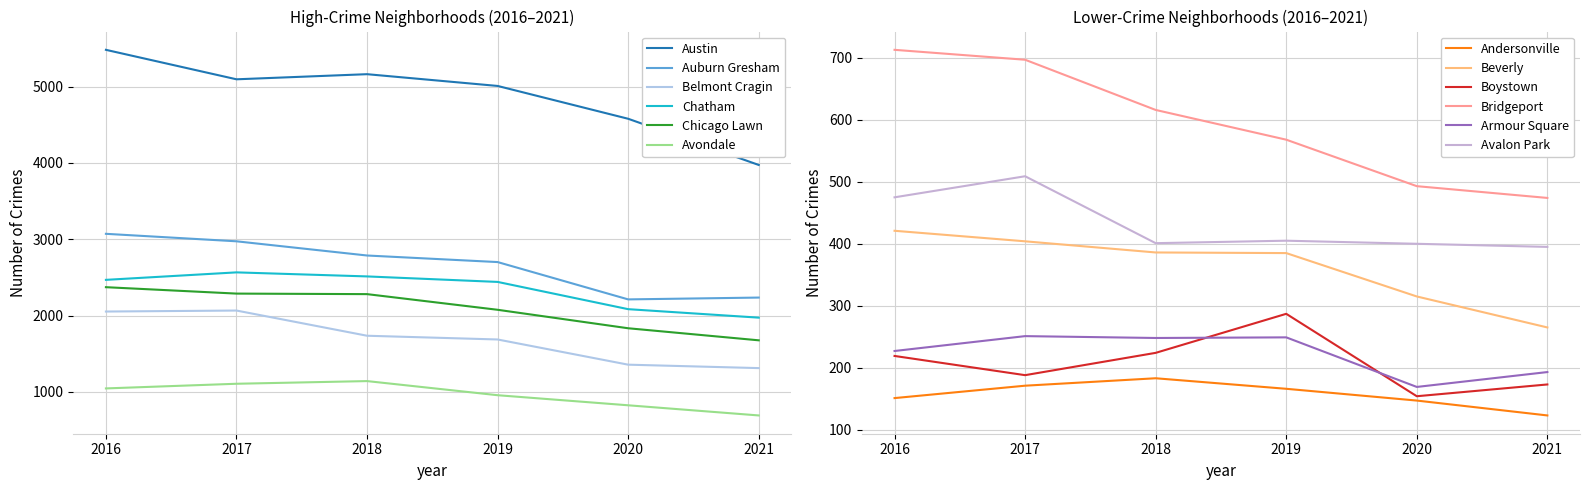

At which label does Chatham reach its minimum?

2021